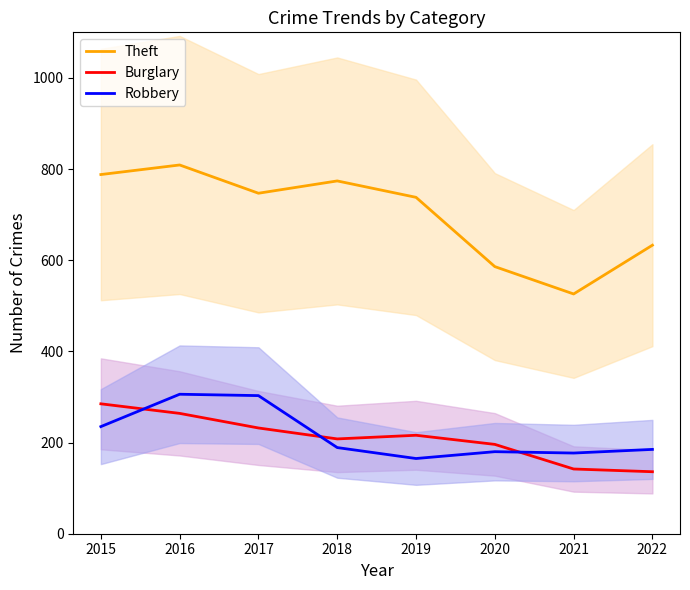

Rank the categories by Robbery value from lowest to highest.

2019, 2021, 2020, 2022, 2018, 2015, 2017, 2016